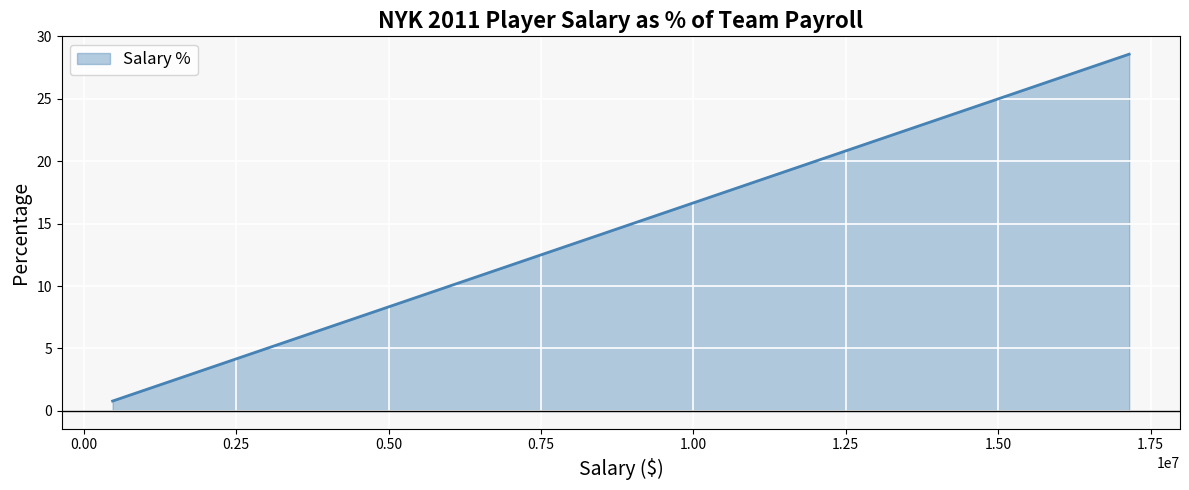

What is the difference between the maximum and minimum values?

27.8